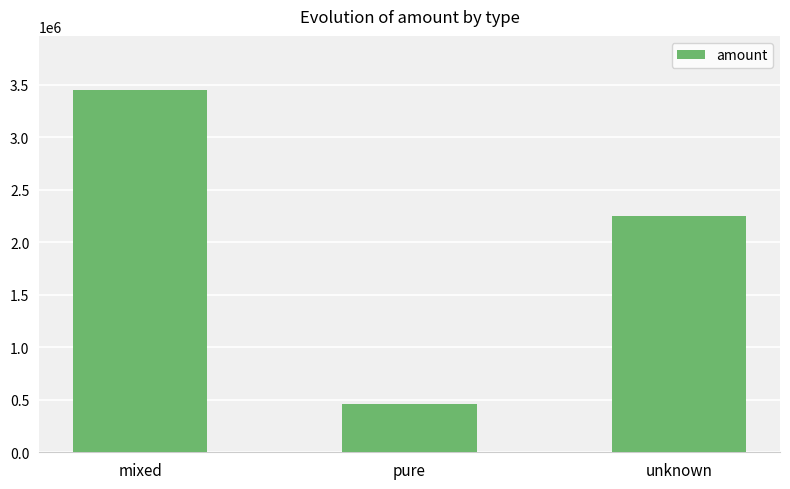

Reading right to left, extract all data points from this chart.

2250176.7	458641.9	3447563.7